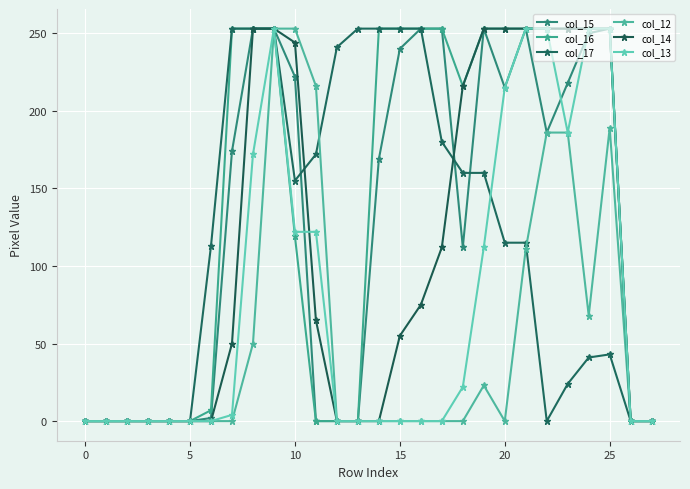

Count the number of data series in this chart.

6